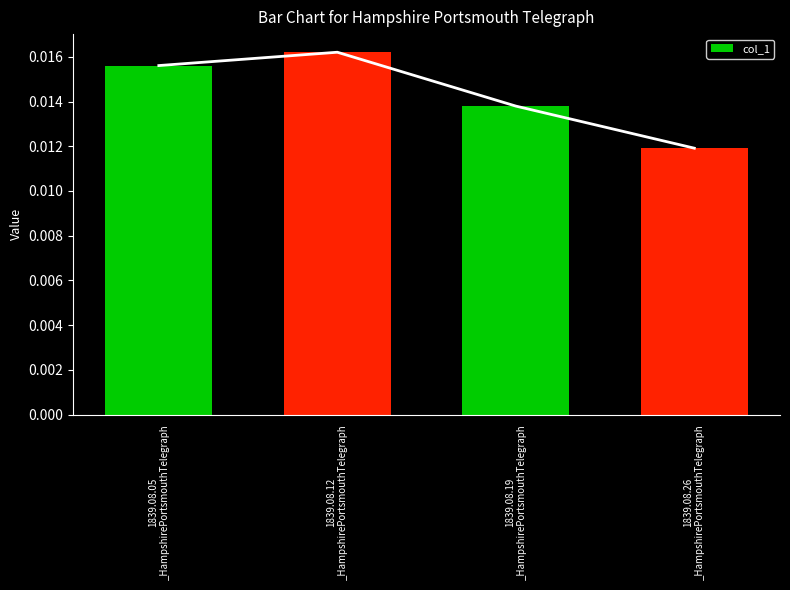

Count the number of categories in the chart.

4